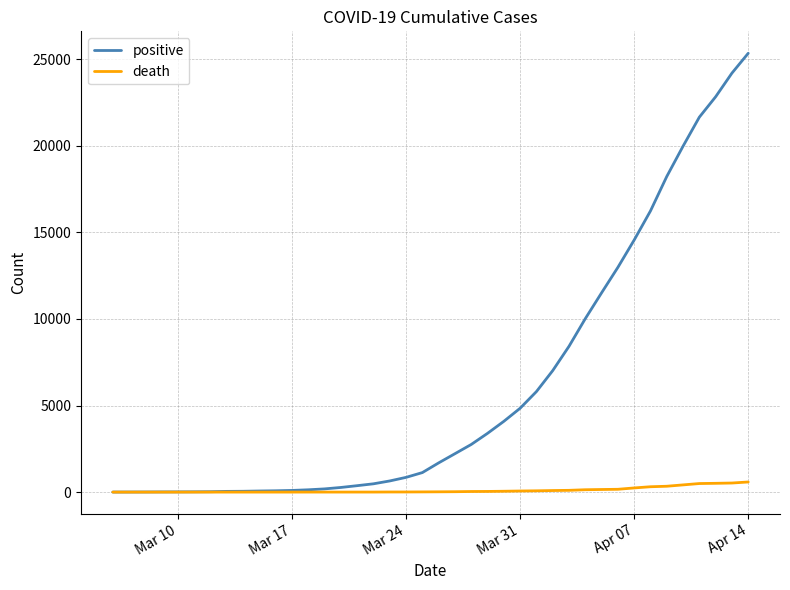

What is the greatest value displayed?

25345